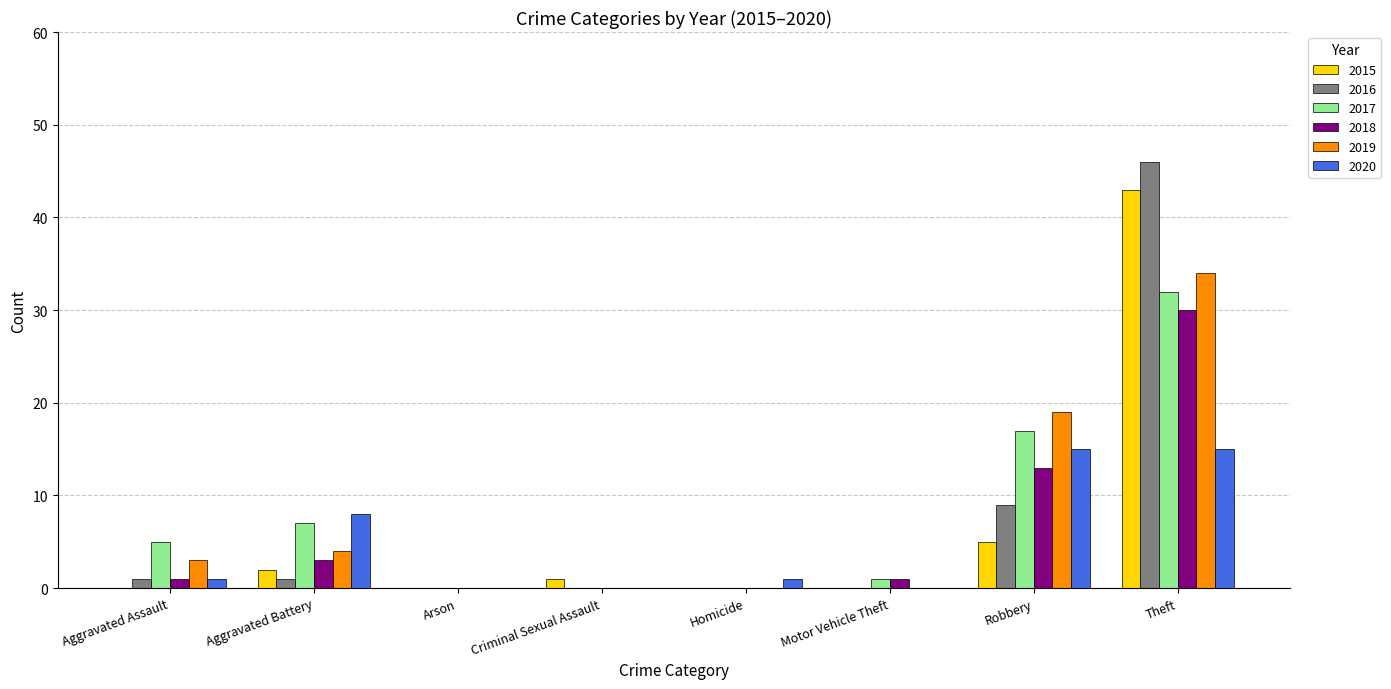

The 2017 series shows 0 at Criminal Sexual Assault. True or false?

True